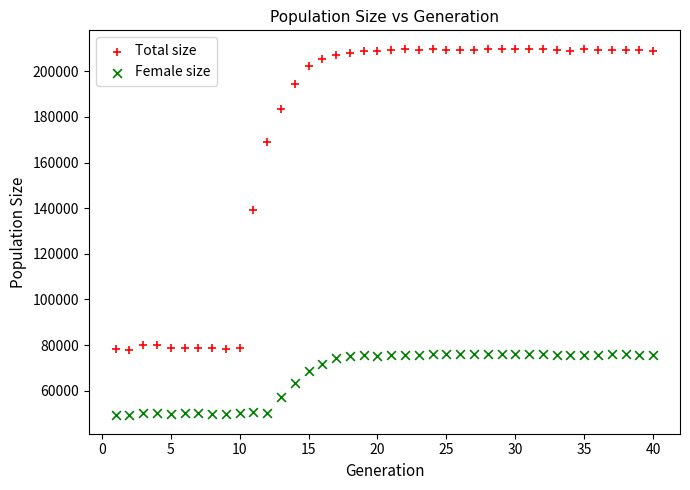

Which series reaches the maximum Y coordinate?

Total size